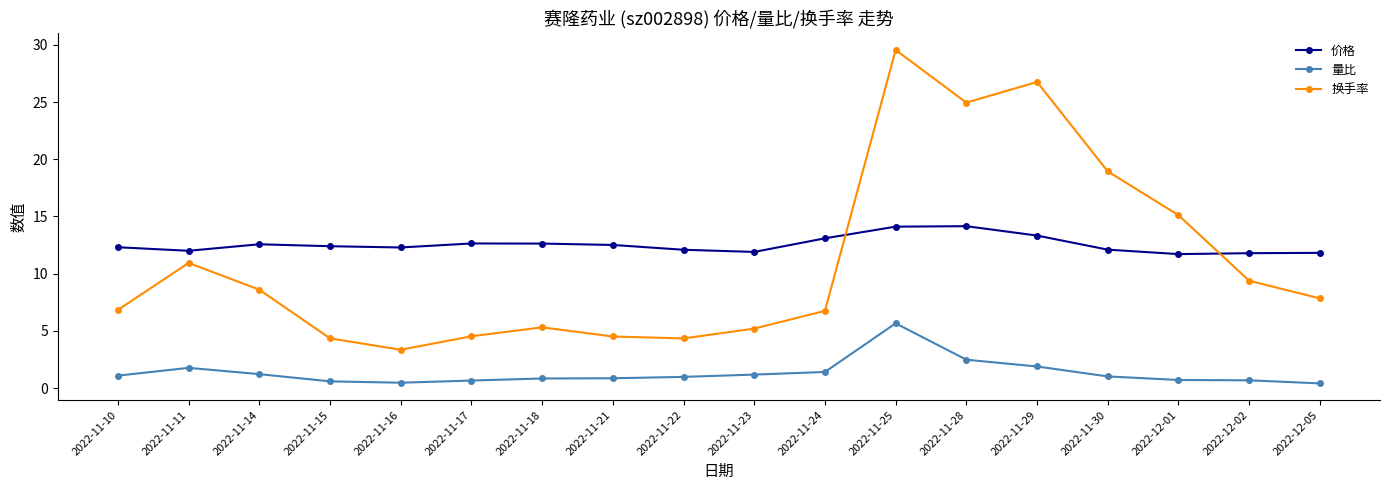

What position from the left is 2022-11-21?

8